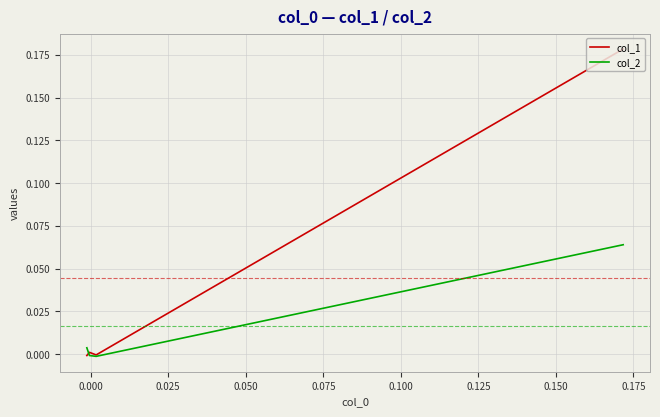

Which series has the largest total across all categories?

col_1